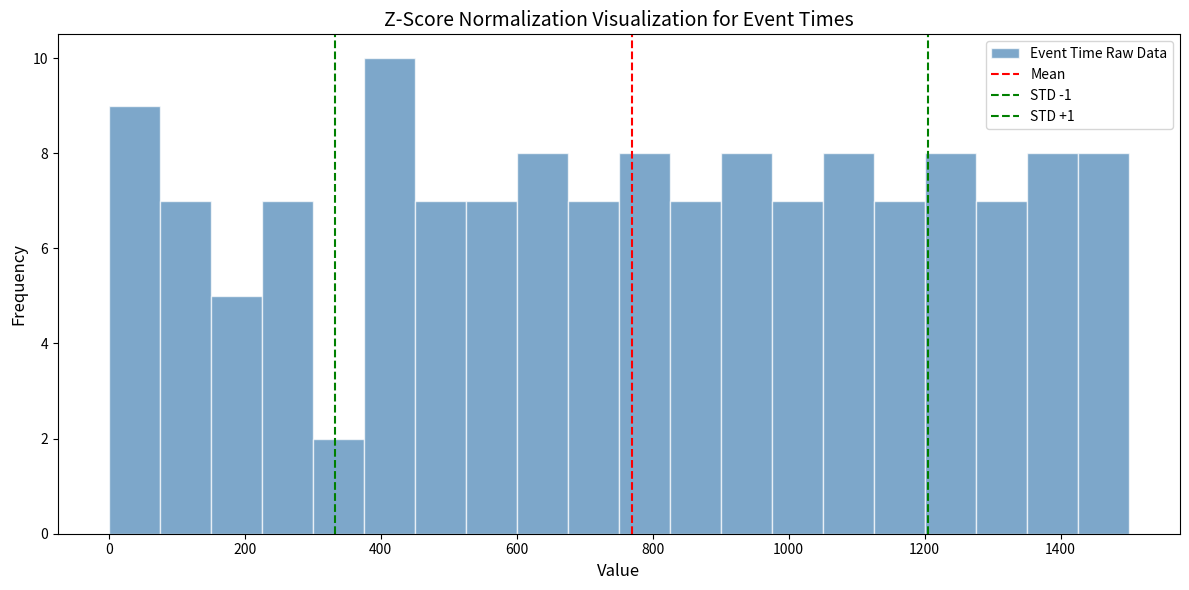

Read against the x-axis, roughly where is the centre of the tallest bar?

420